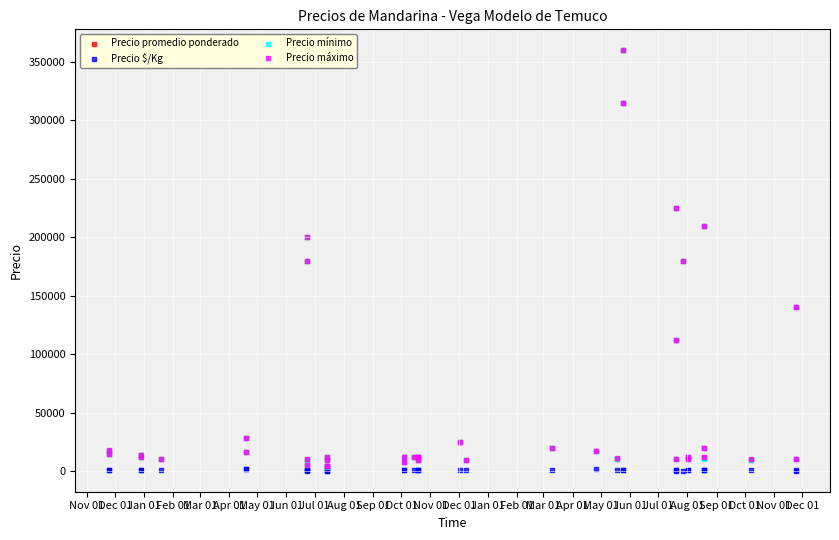

Which series contains the lowest Y value?

Precio $/Kg